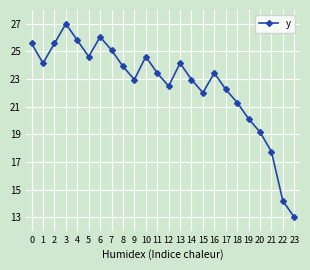

How many interior local valleys (lower than both neighbors) does the data have?

5